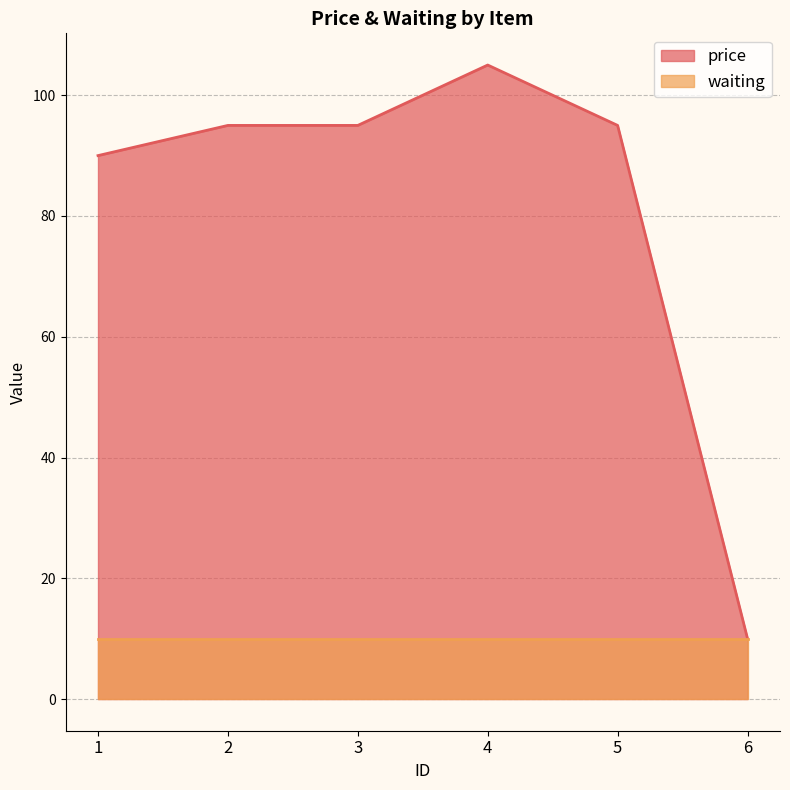

List the labels in order of value, smallest first.

6, 1, 2, 3, 5, 4